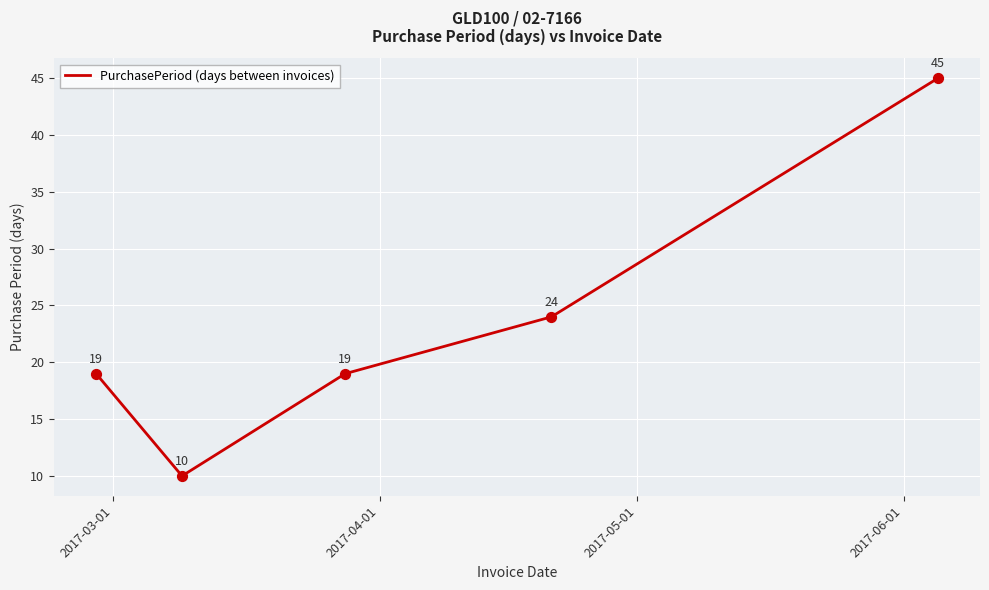

What is the average value?

23